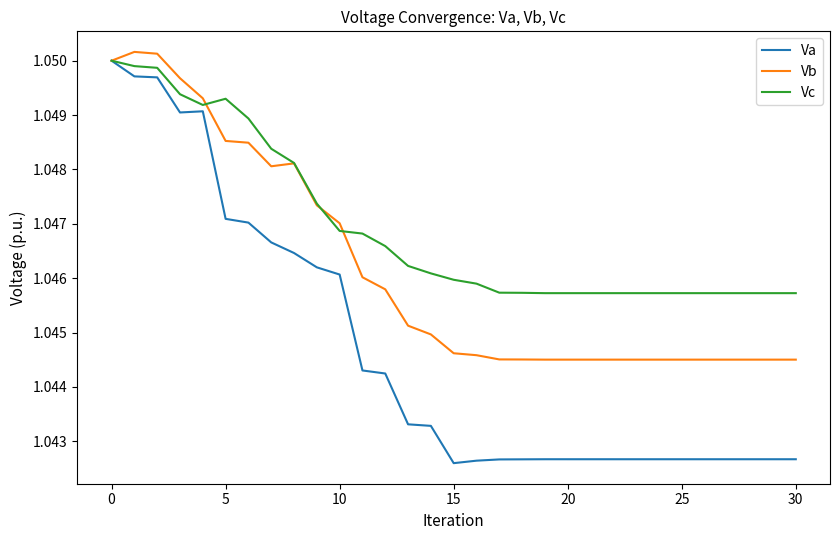

Which series has the widest spread of values?

Va